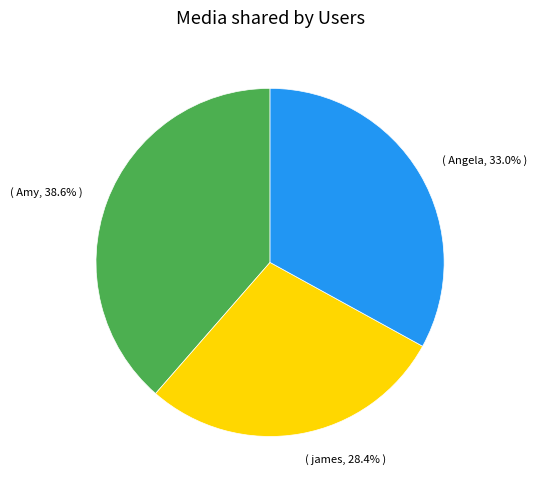

Count the number of slices in the pie.

3